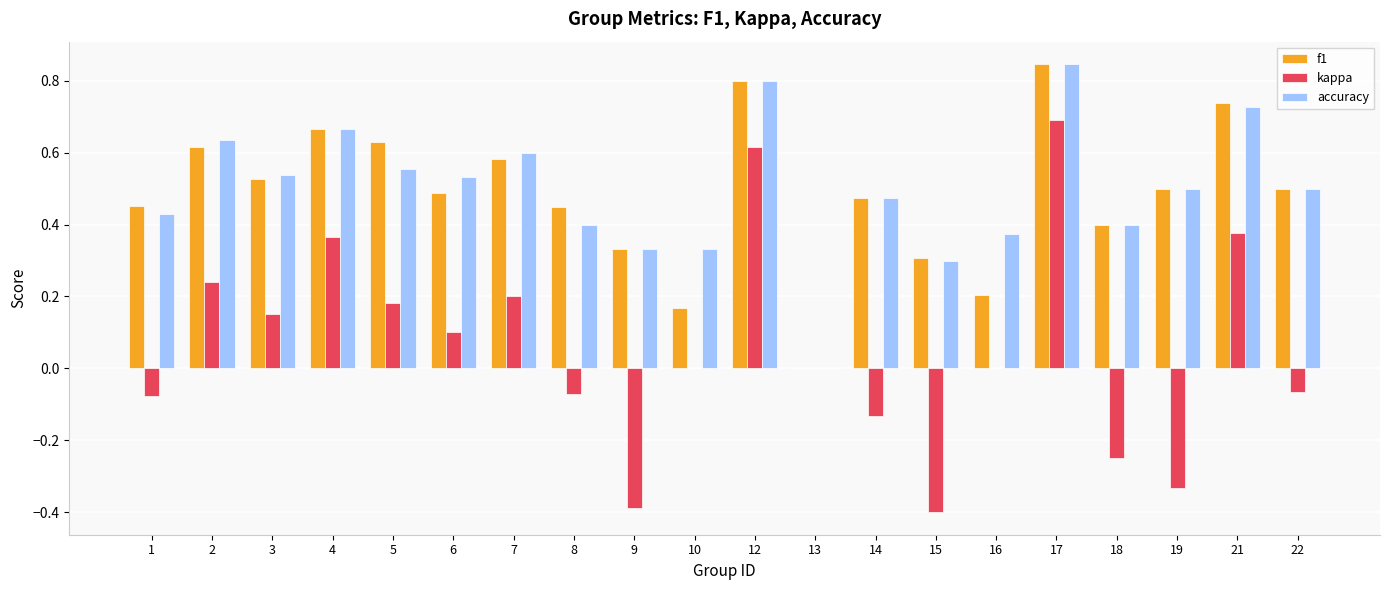

What is the sum of the accuracy values at 2 and 19?

1.1